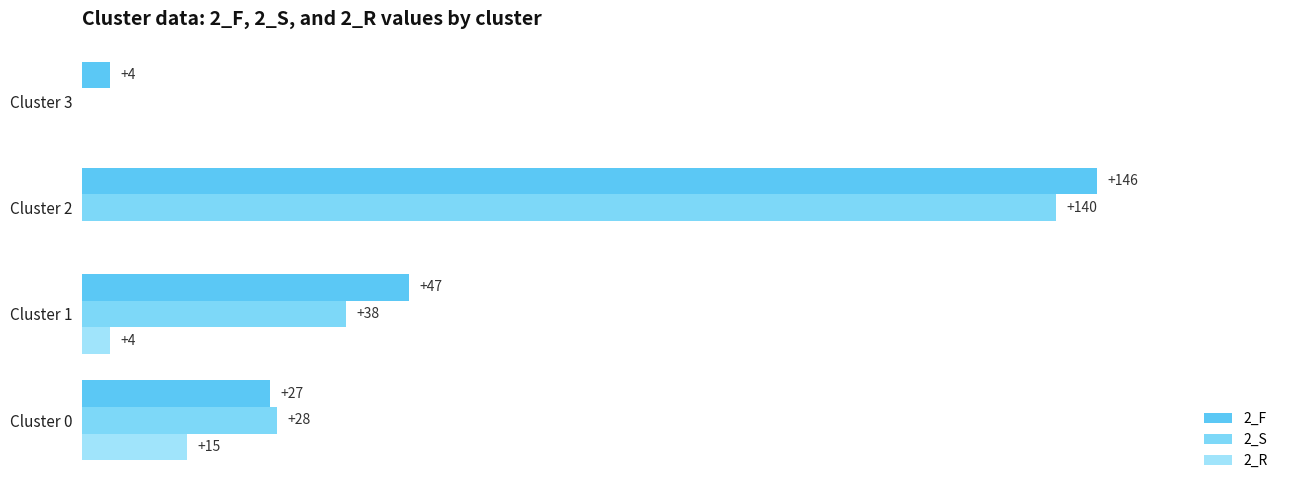

What are all the series names shown in the legend?

2_F, 2_S, 2_R